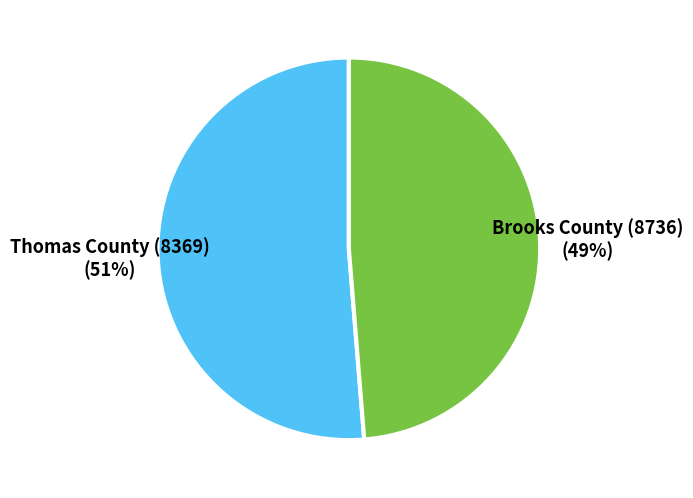

To the nearest percent, what is the average slice percentage?

50%